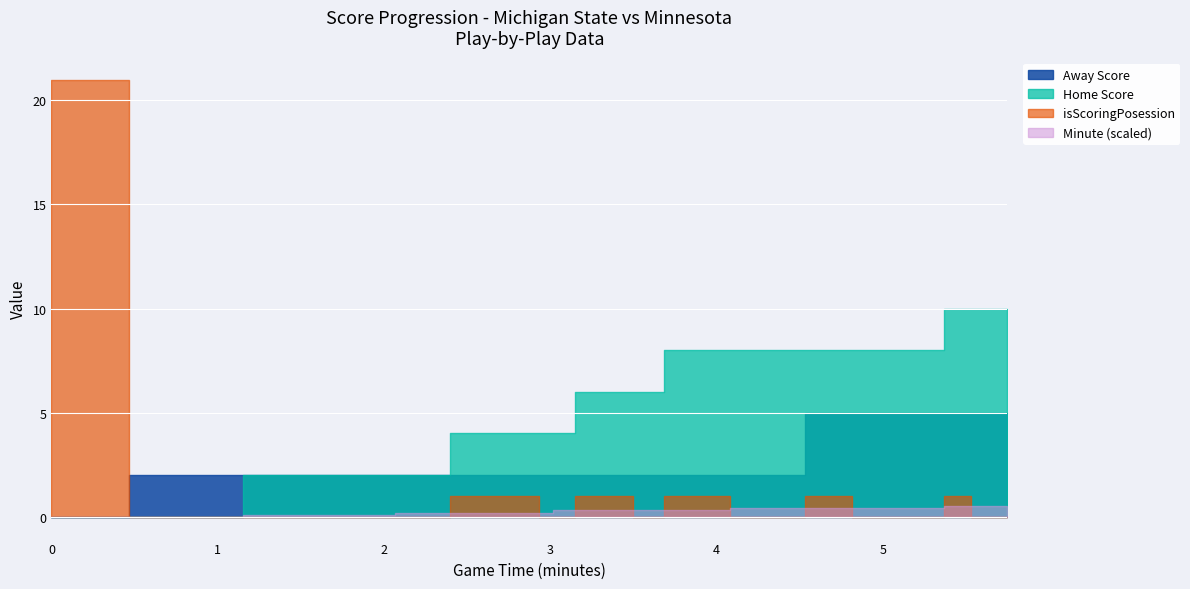

What is the average value of the Home Score series?

5